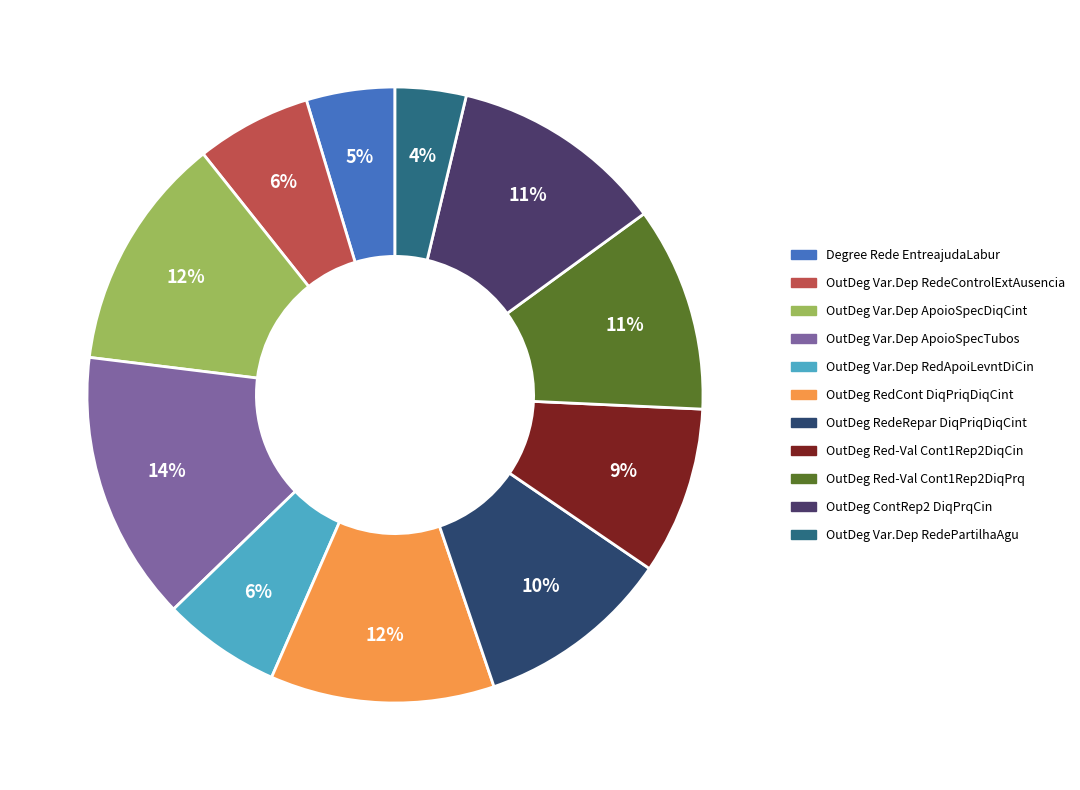

Count the number of slices in the pie.

11